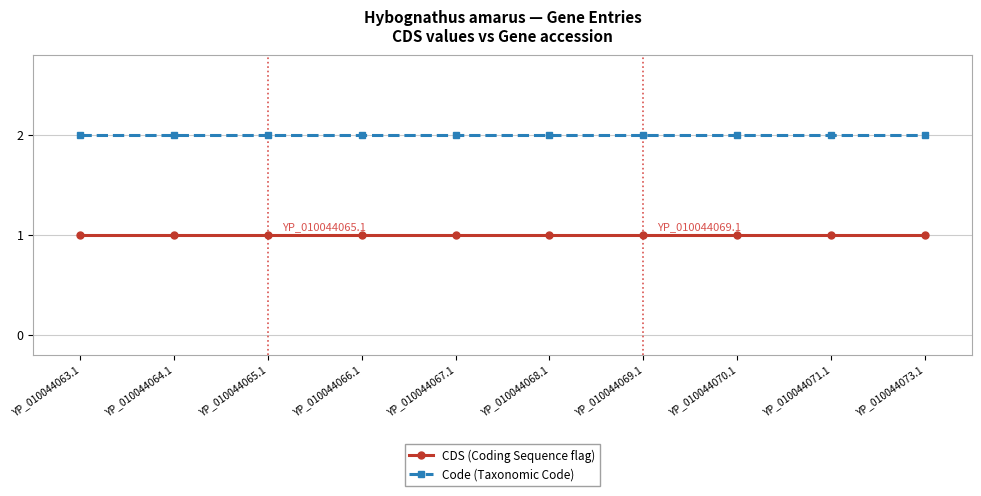

What are all the series names shown in the legend?

CDS (Coding Sequence flag), Code (Taxonomic Code)